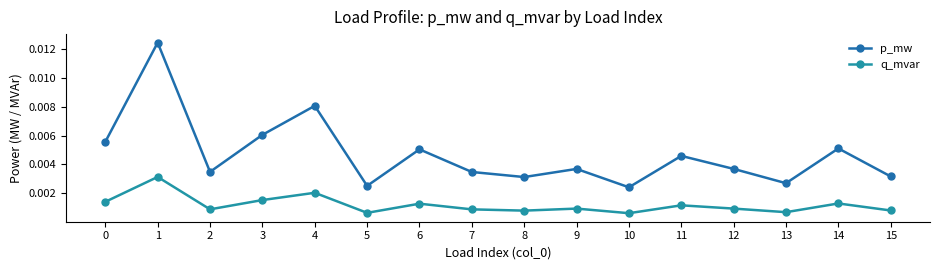

Rank the categories by p_mw value from lowest to highest.

10, 5, 13, 8, 15, 7, 2, 9, 12, 11, 6, 14, 0, 3, 4, 1